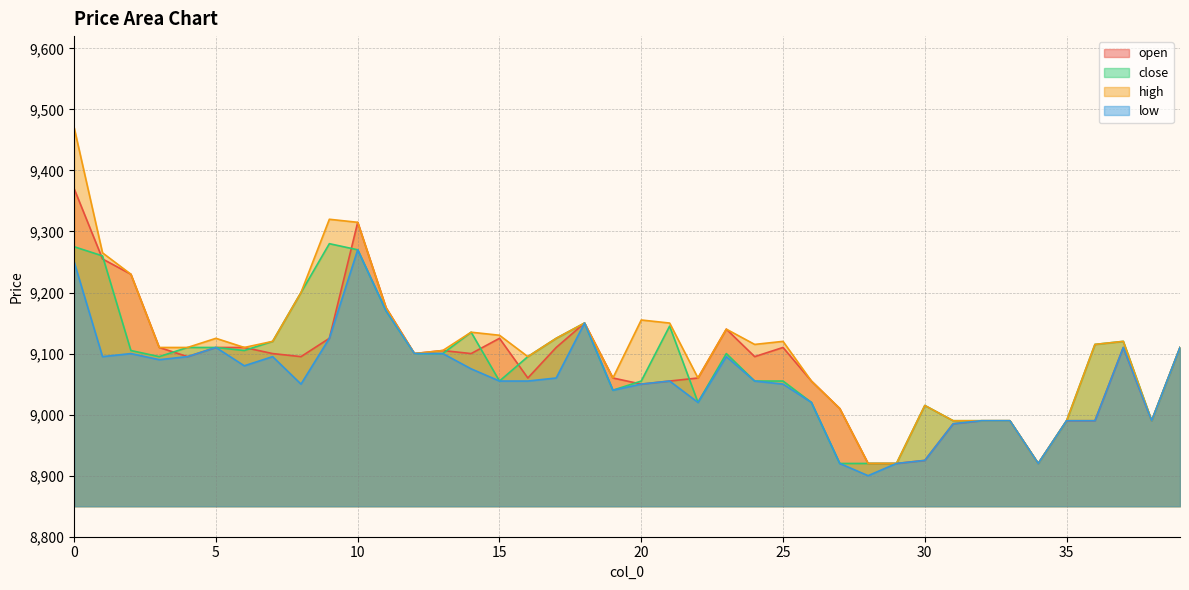

Between 26 and 21, which is larger?

26